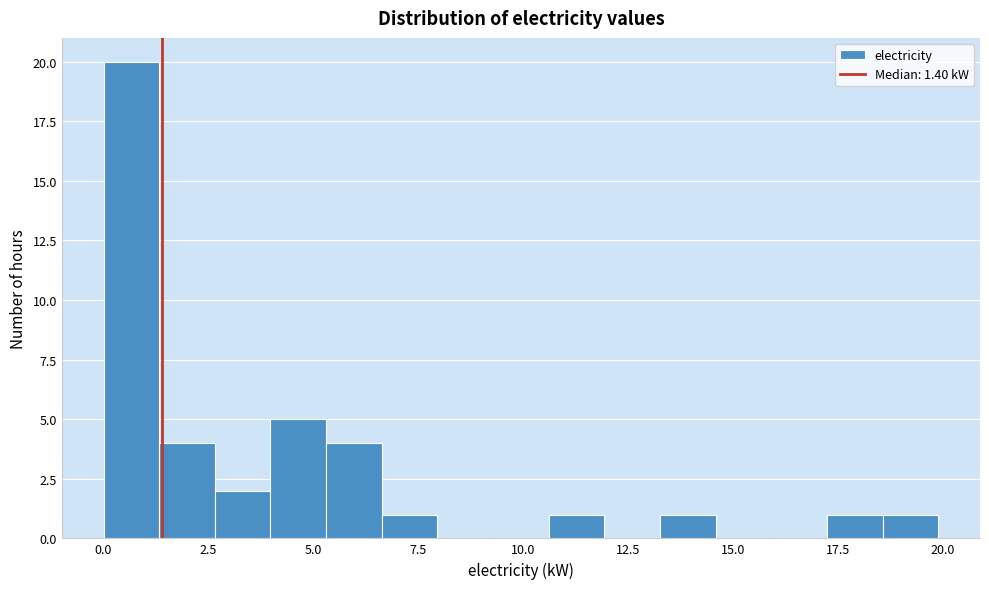

Read against the x-axis, roughly where is the centre of the tallest bar?

0.5